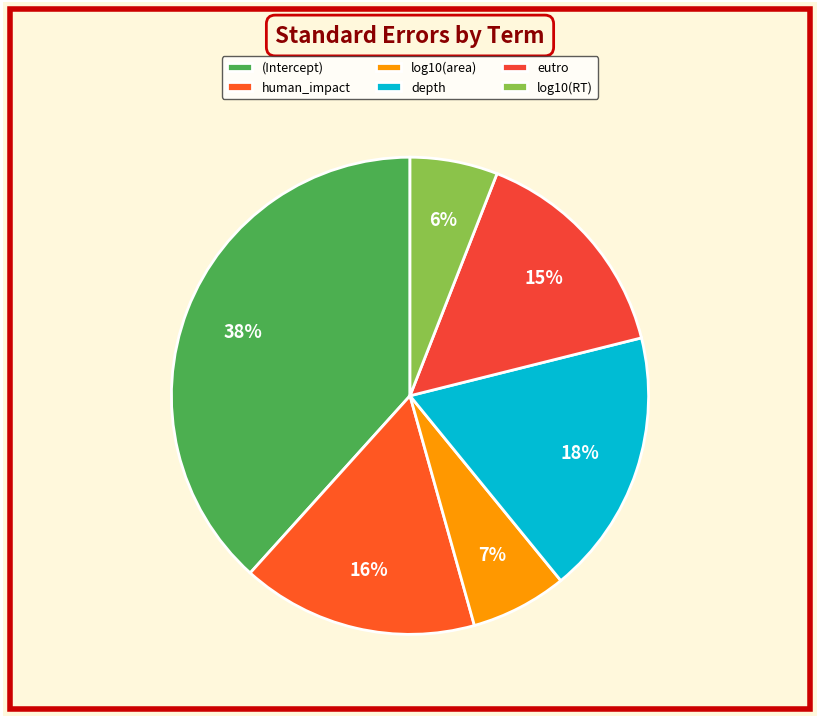

Which slice is the smallest?

log10(RT)